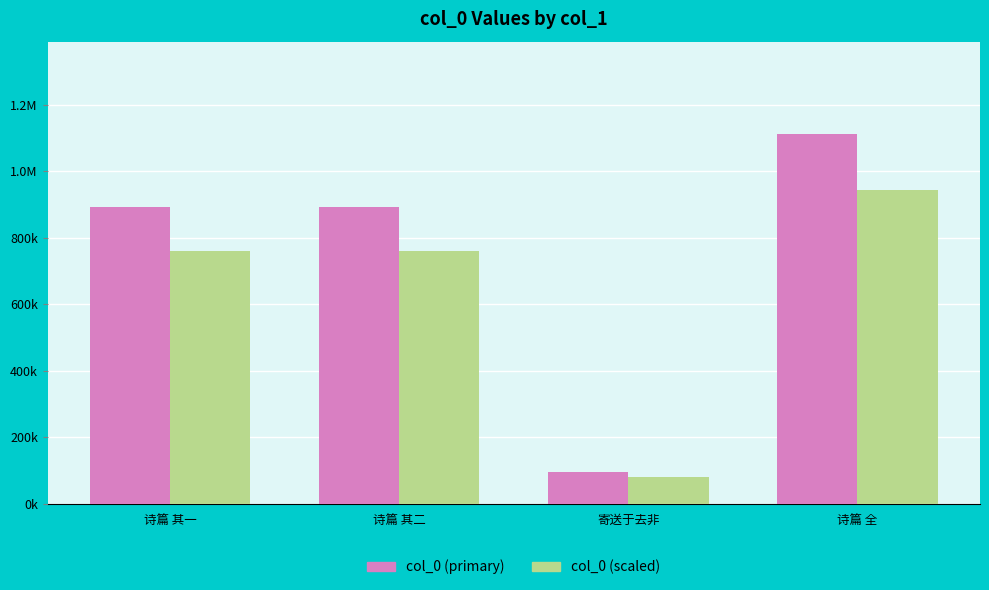

Which series has the largest total across all categories?

col_0 (primary)